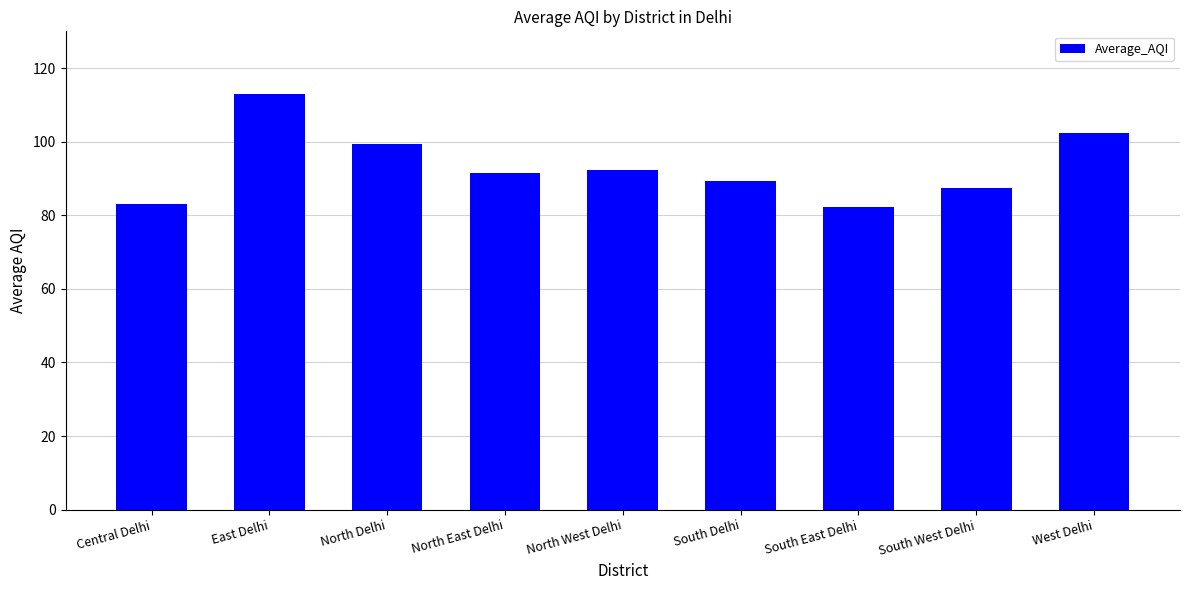

The chart shows a value of 113.0 at East Delhi. True or false?

True